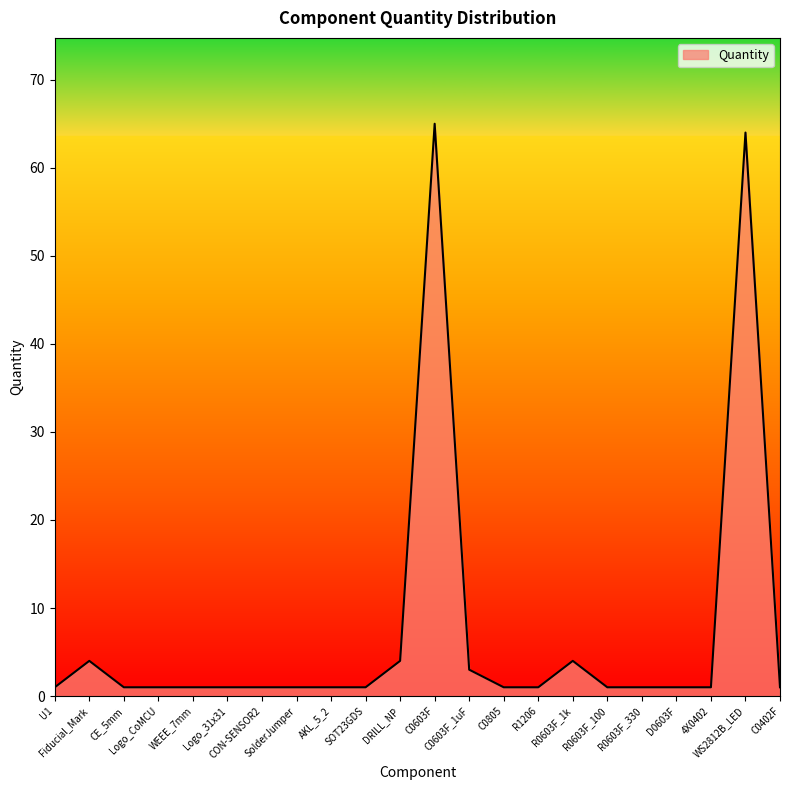

What is the maximum value shown in the chart?

65